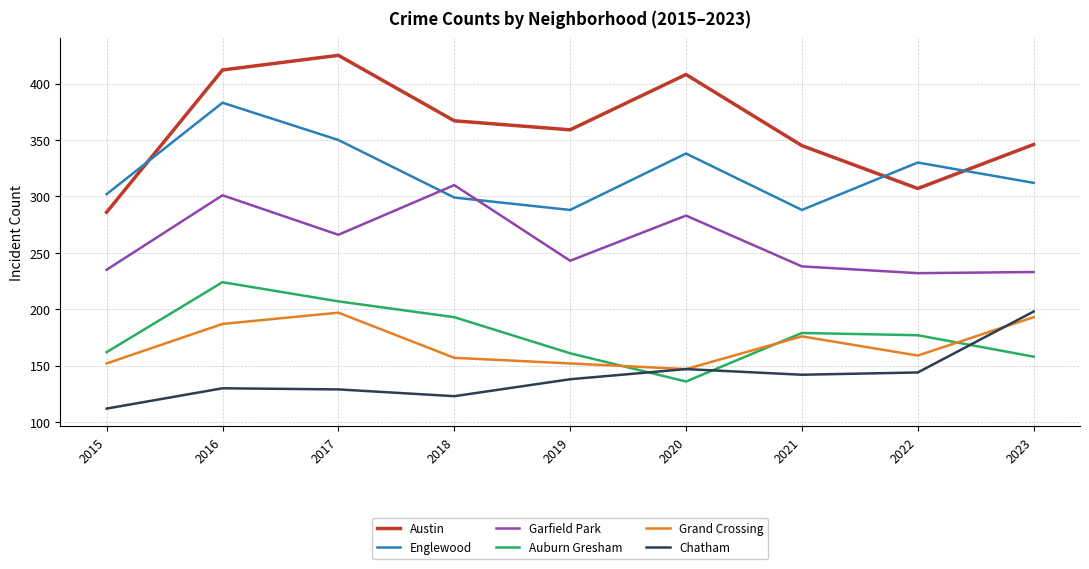

True or false: Auburn Gresham and Austin cross at least once.

False